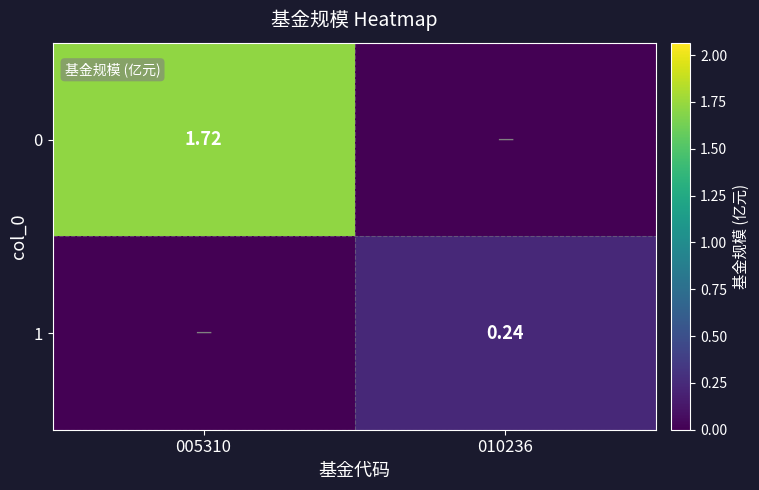

Is the value of 1 at 010236 greater than the value of 0 at 005310?

No